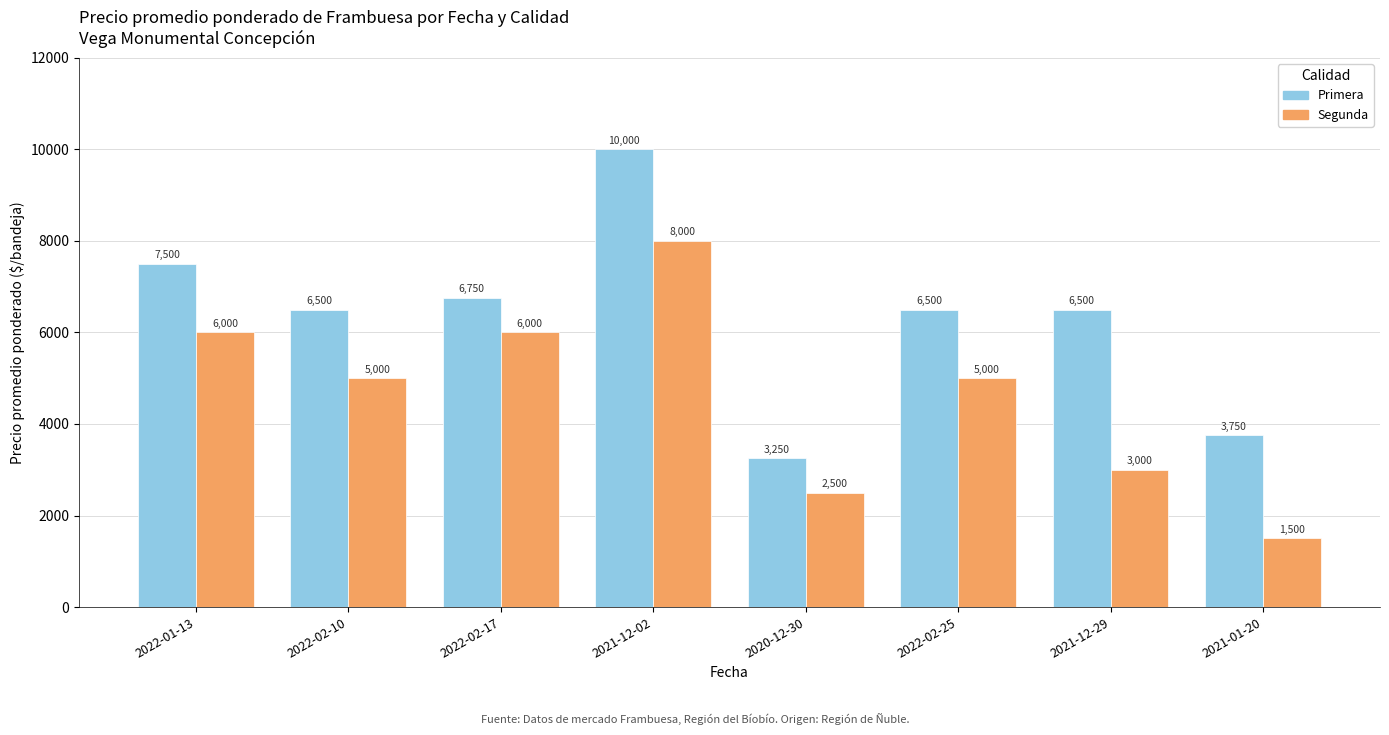

Rank the series by their average value, from lowest to highest.

Segunda, Primera